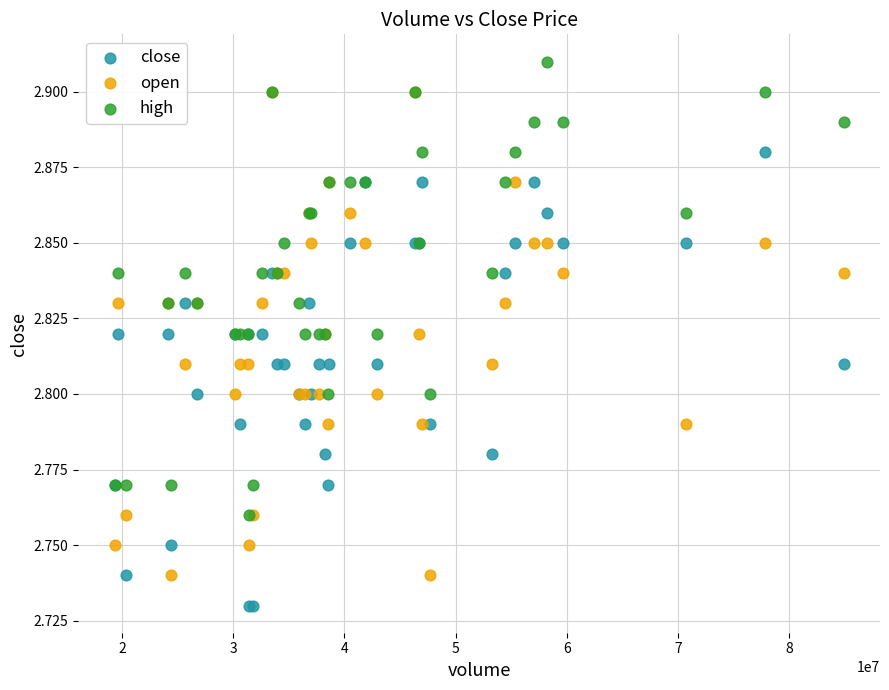

What are all the series names shown in the legend?

close, open, high